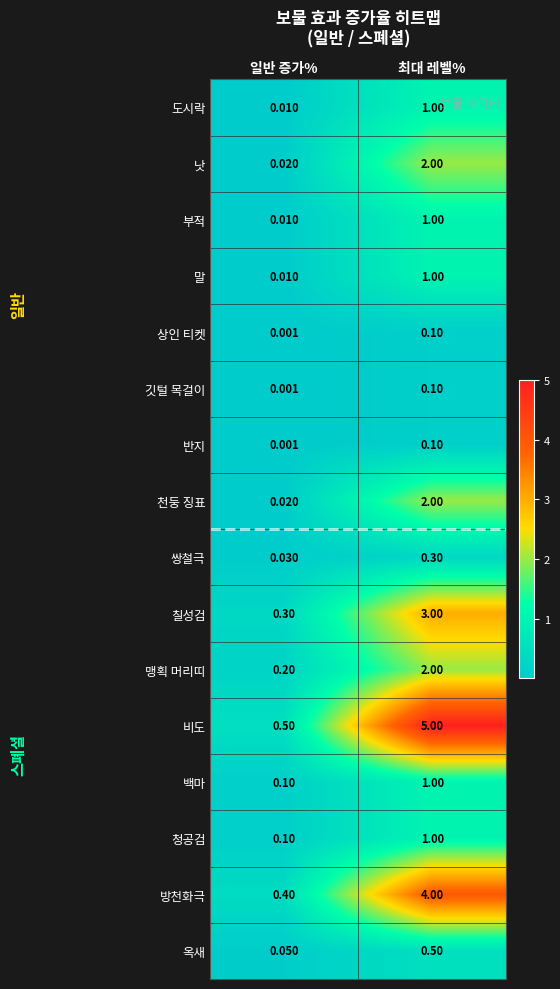

At how many categories does at least one series exceed 4?

1